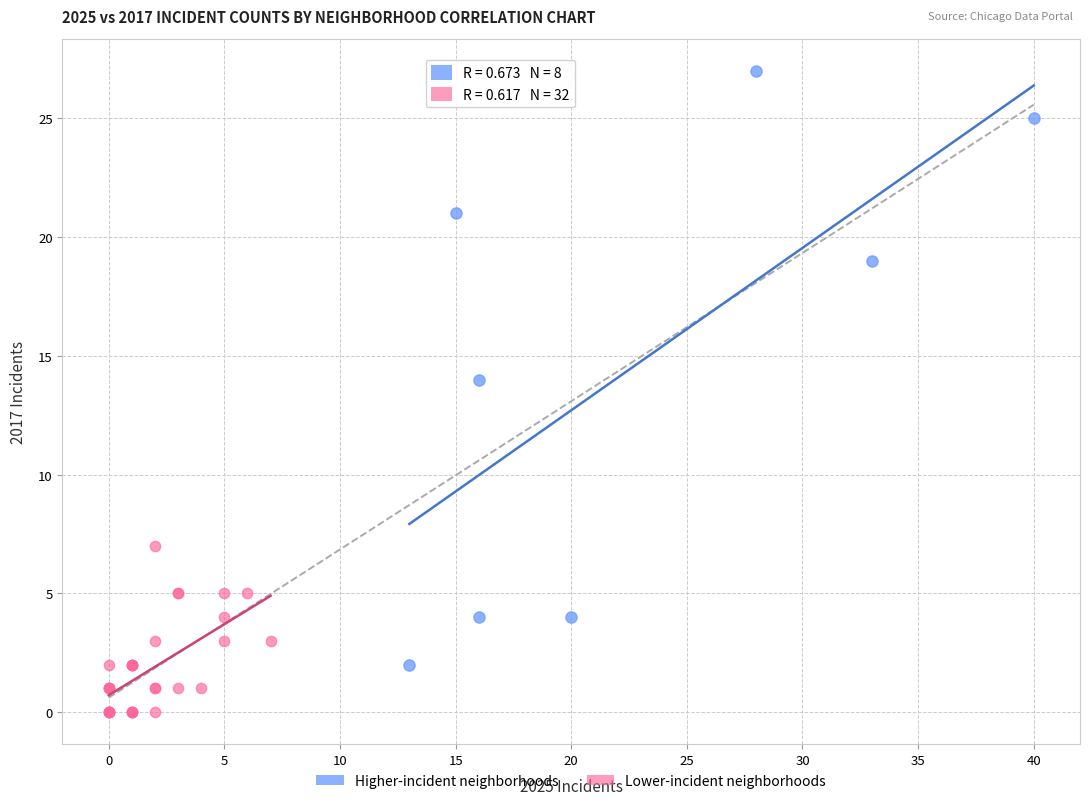

Which series reaches the minimum Y coordinate?

Lower-incident neighborhoods